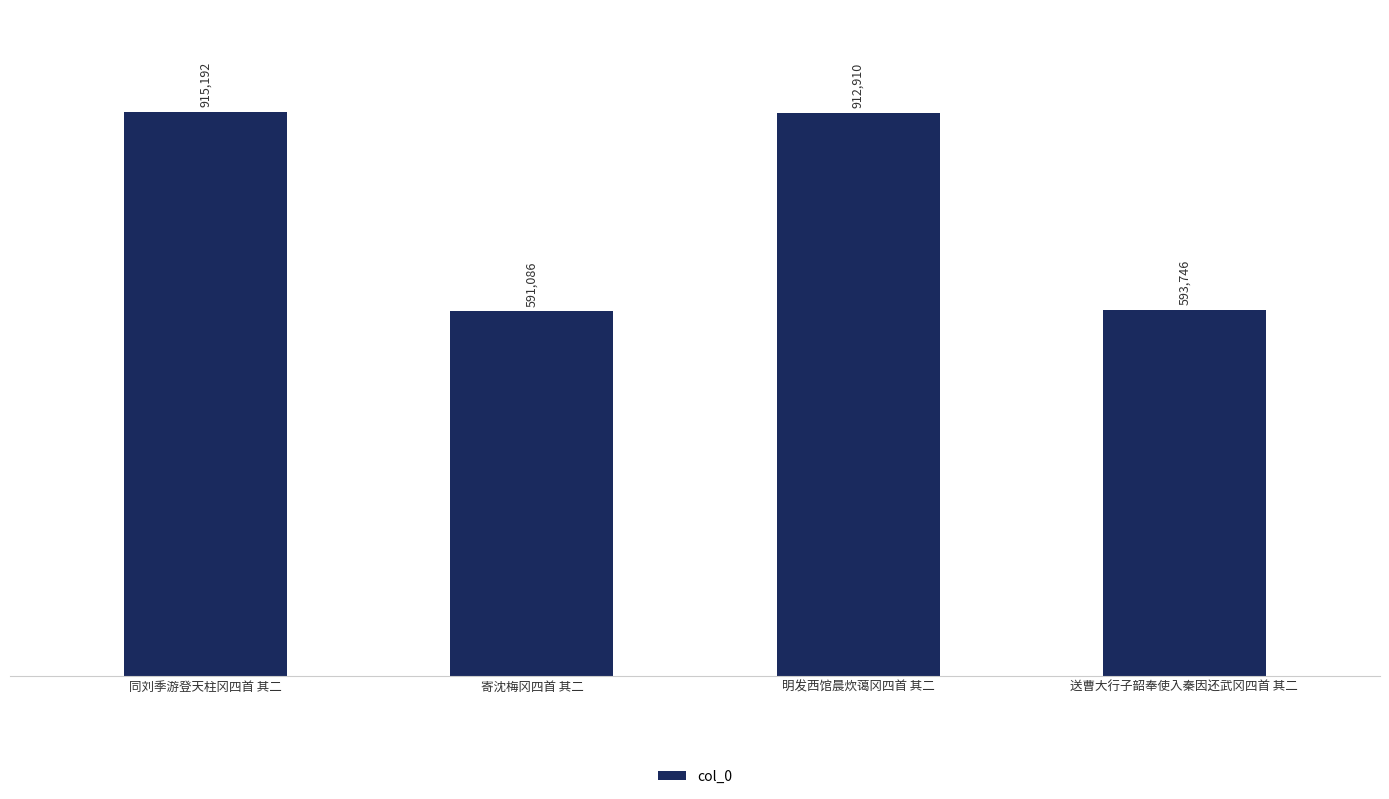

What is the change in value from 明发西馆晨炊蔼冈四首 其二 to 送曹大行子韶奉使入秦因还武冈四首 其二?

-319164